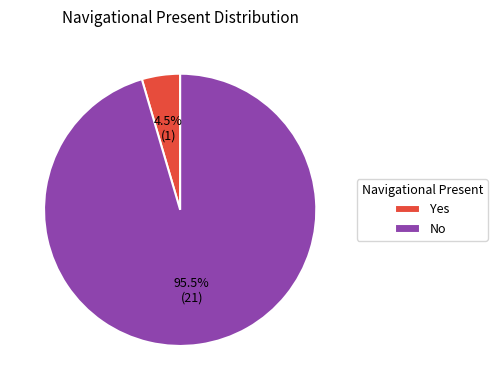

Between No and Yes, which is larger?

No